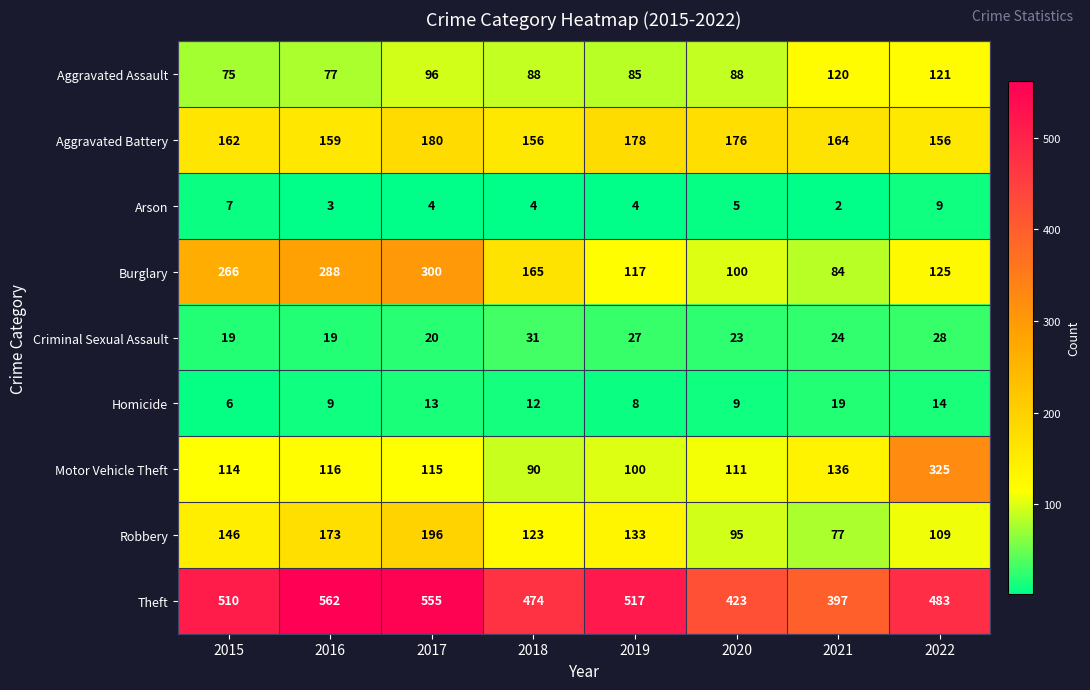

What is the highest value of the Arson series?

9